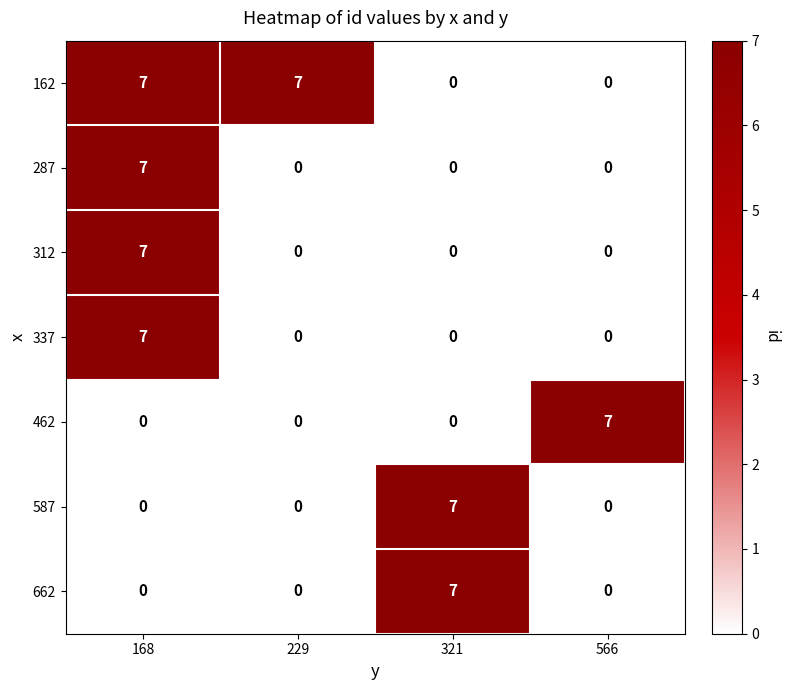

True or false: 462 has a value of 3 at 321.

False